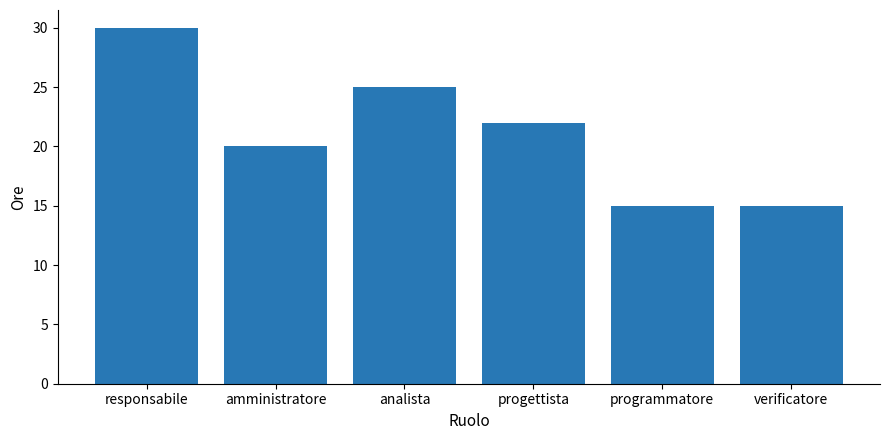

What is the label of the 4th bar from the left?

progettista